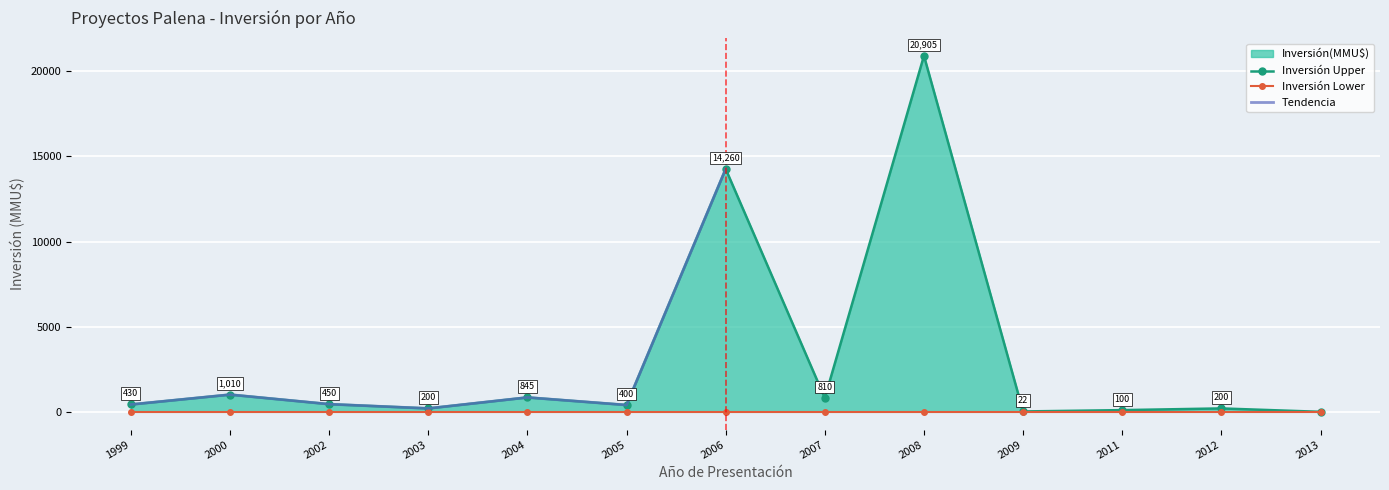

Reading right to left, transcribe all the data shown in this chart.

Inversión(MMU$): 0	200	100	22	20905	810	14260	400	845	200	450	1010	430
upper: 0	200	100	22	20905	810	14260	400	845	200	450	1010	430
lower: 0	0	0	0	0	0	0	0	0	0	0	0	0